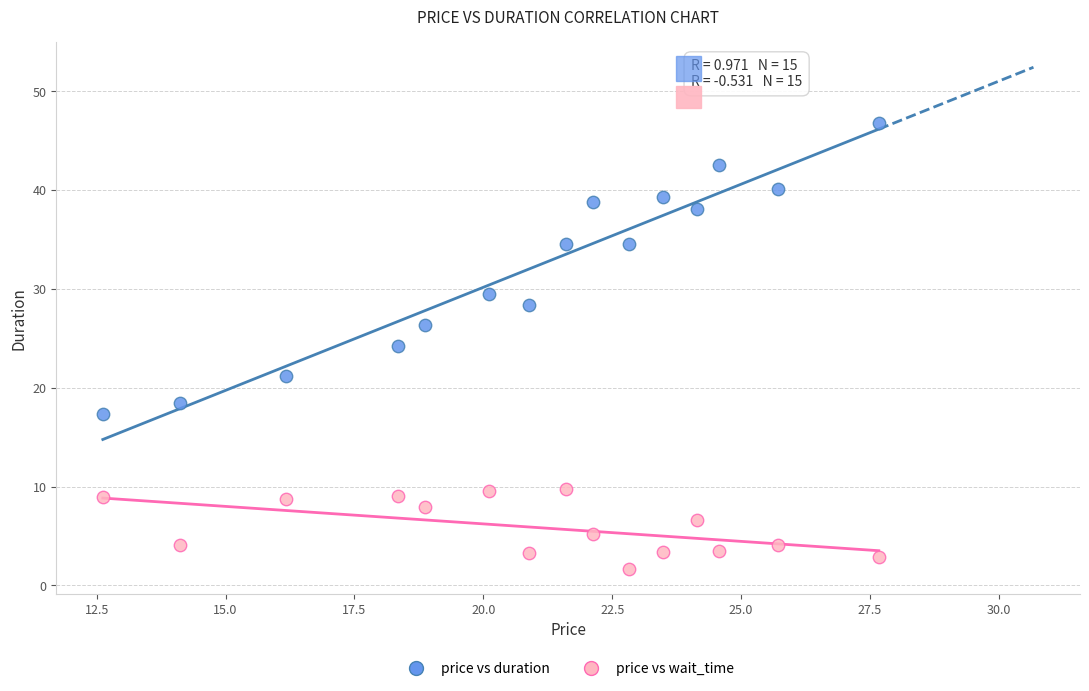

Across all data points, what is the range of Y values (max minus min)?

45.1